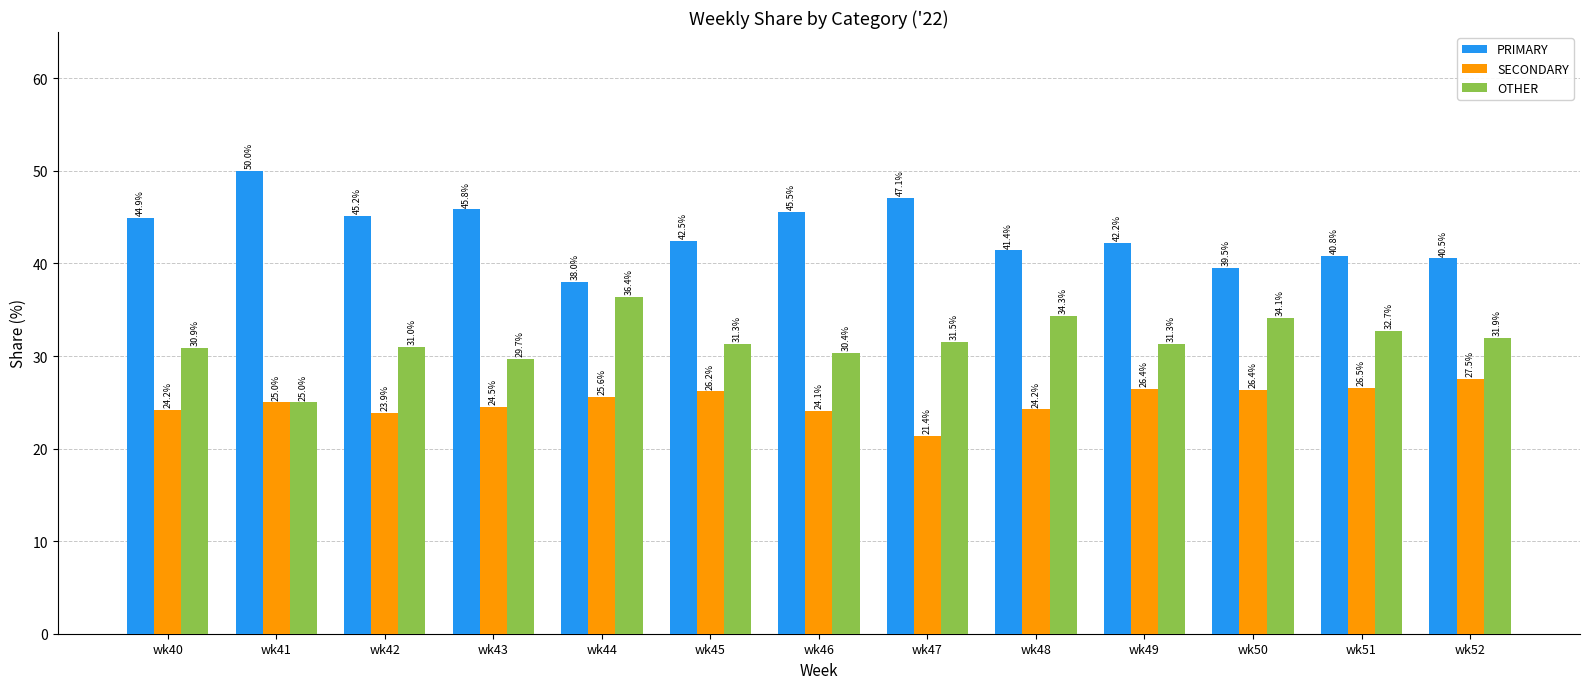

What is the greatest value displayed?

50.0